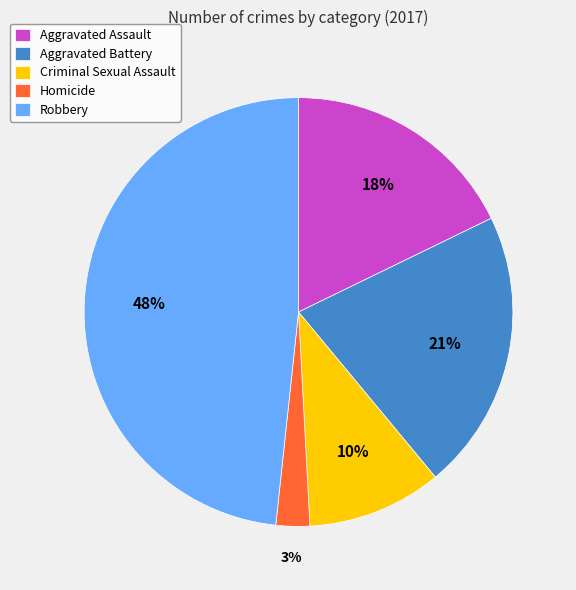

True or false: Robbery accounts for 54% of the total.

False